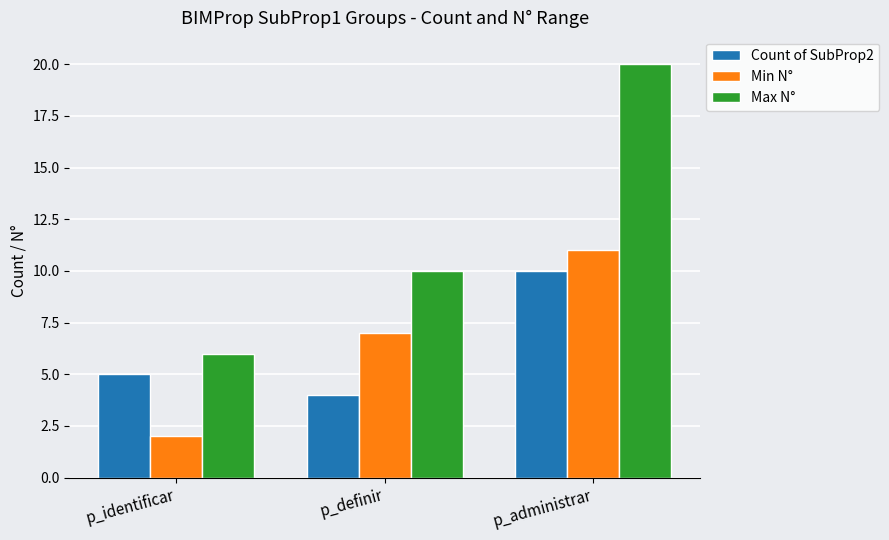

How many bars are there in total?

9